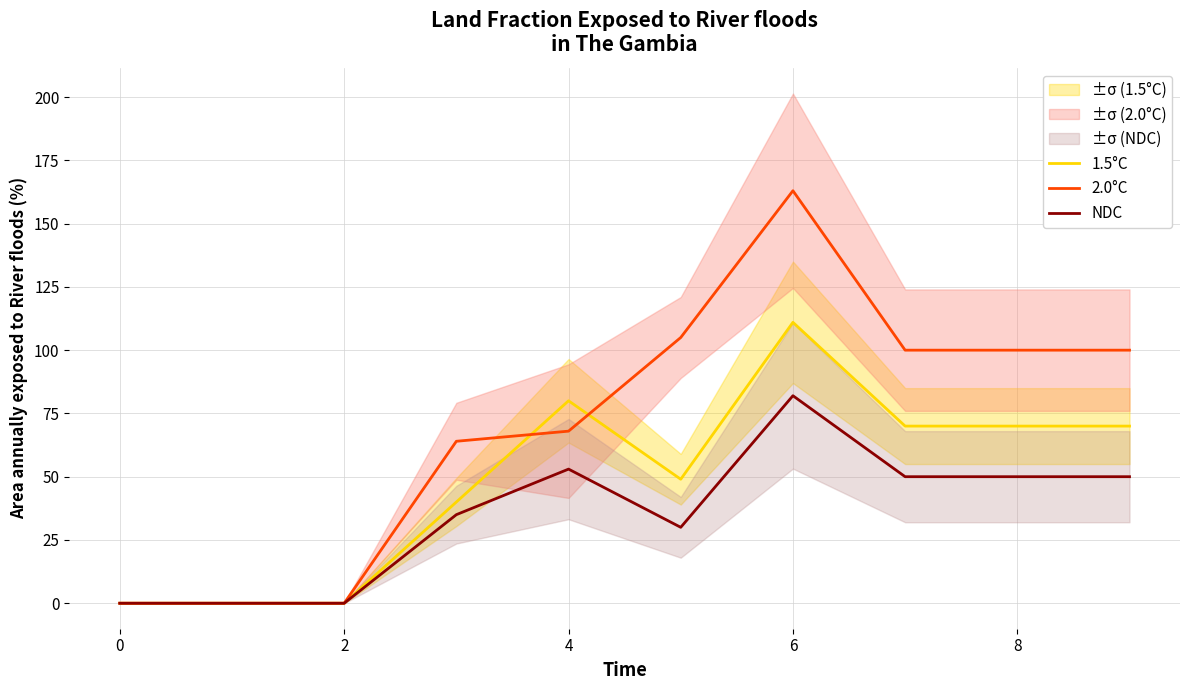

The 2.0°C series shows 0 at 0. True or false?

True